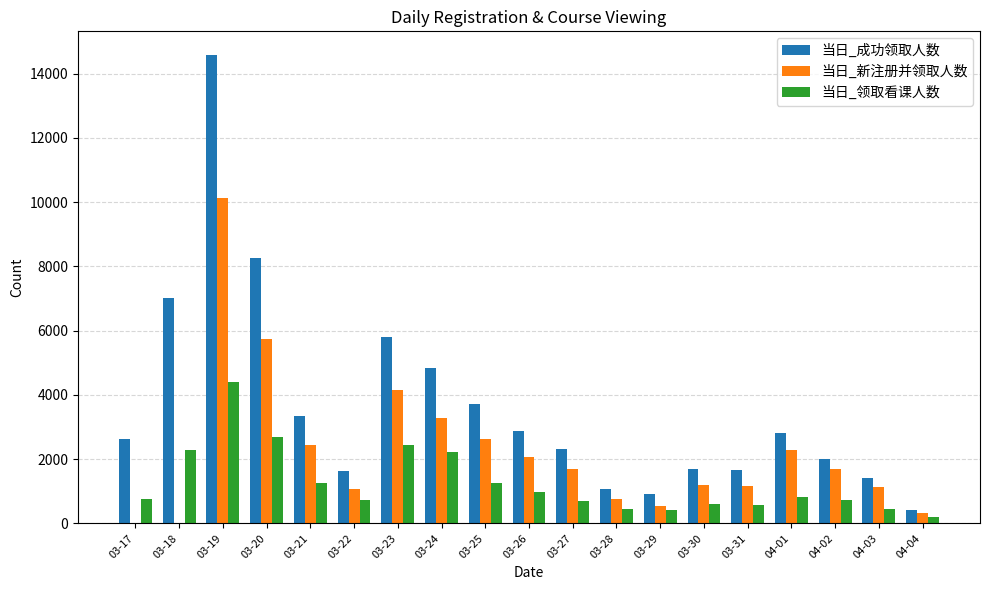

At which category is the sum across all series the highest?

03-19